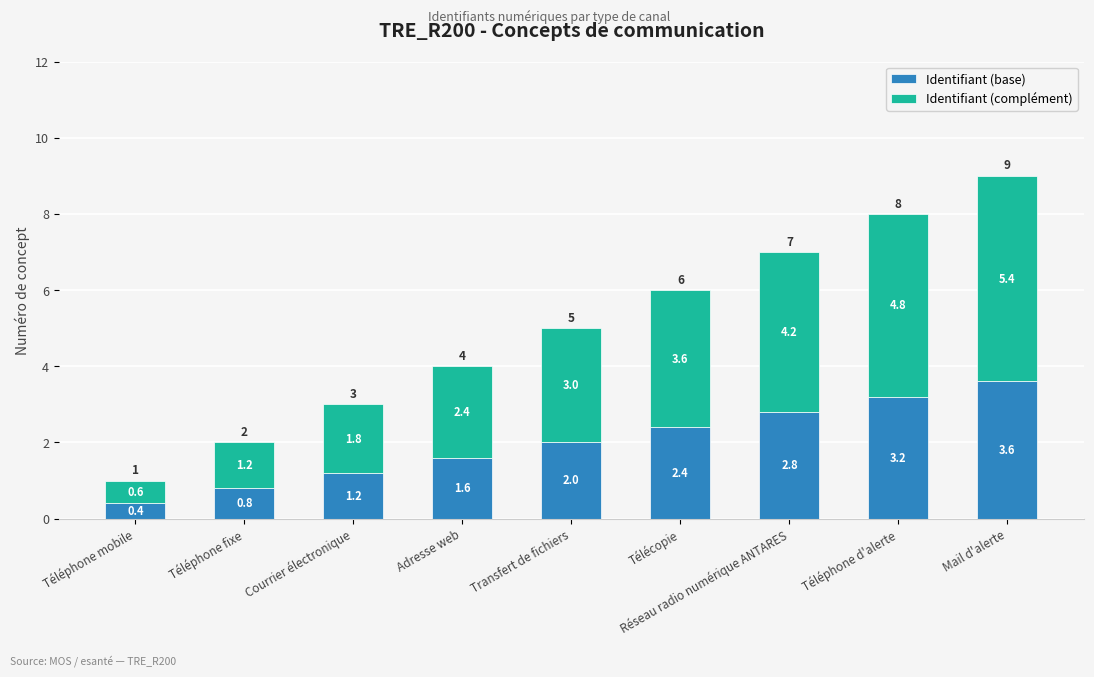

Which category has the lowest value in the Identifiant (base) series?

Téléphone mobile